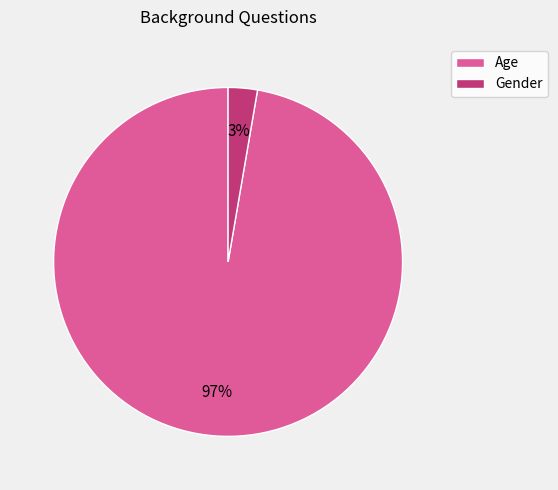

The Gender slice represents 16% of the pie. True or false?

False